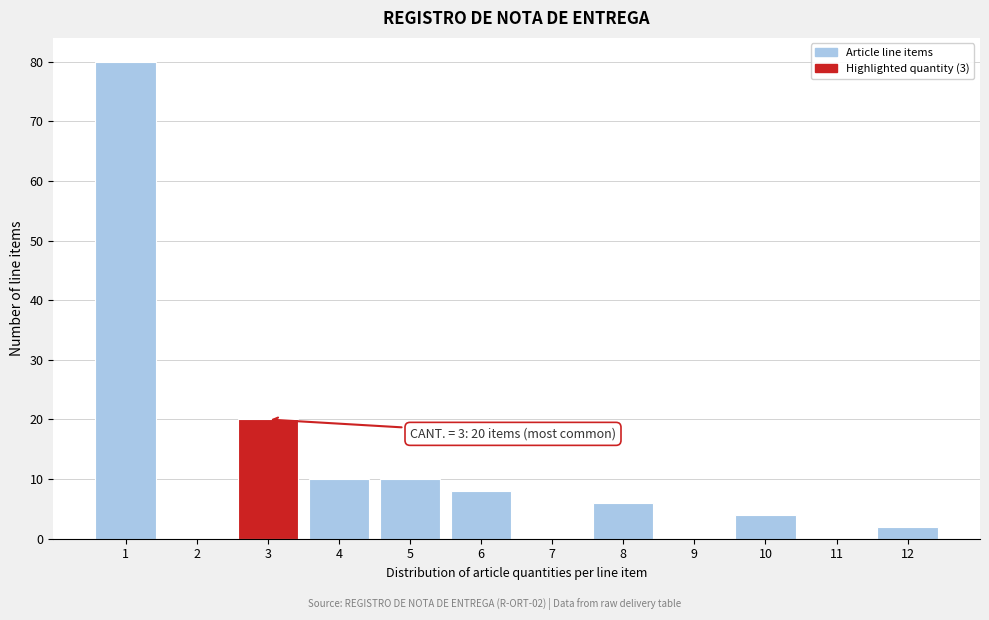

Reading right to left, transcribe all the data shown in this chart.

12=2	11=0	10=4	9=0	8=6	7=0	6=8	5=10	4=10	3=20	2=0	1=80